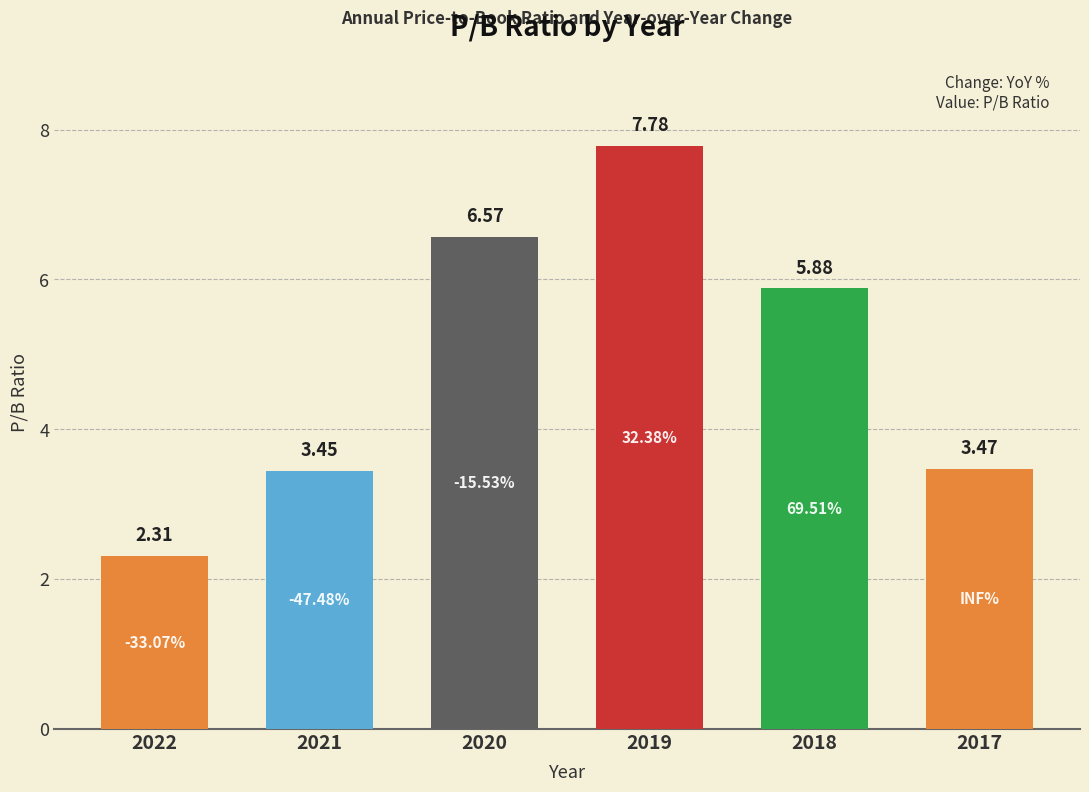

What is the change in value from 2022 to 2020?

+4.3